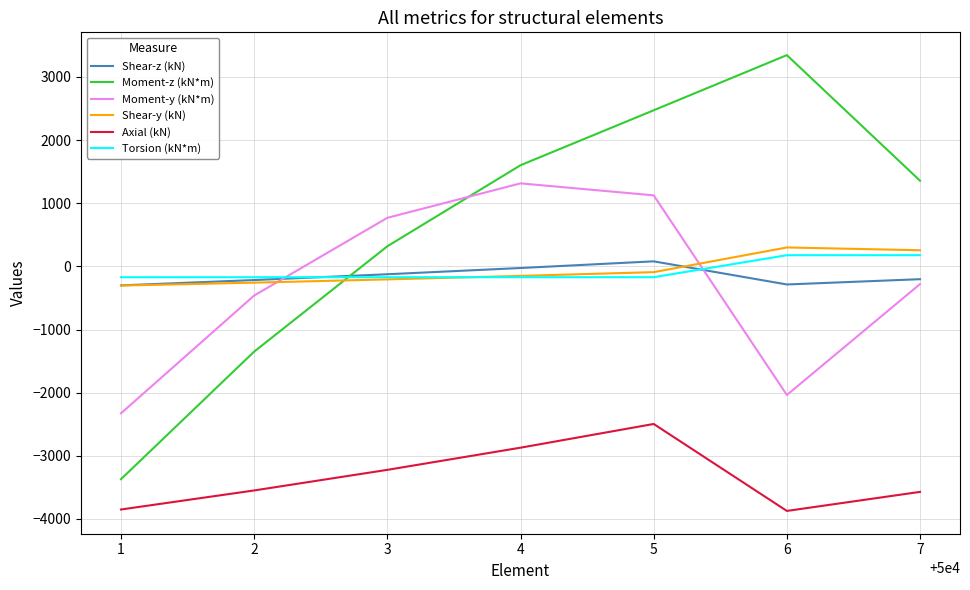

How many positive values does the Torsion (kN*m) series have?

2